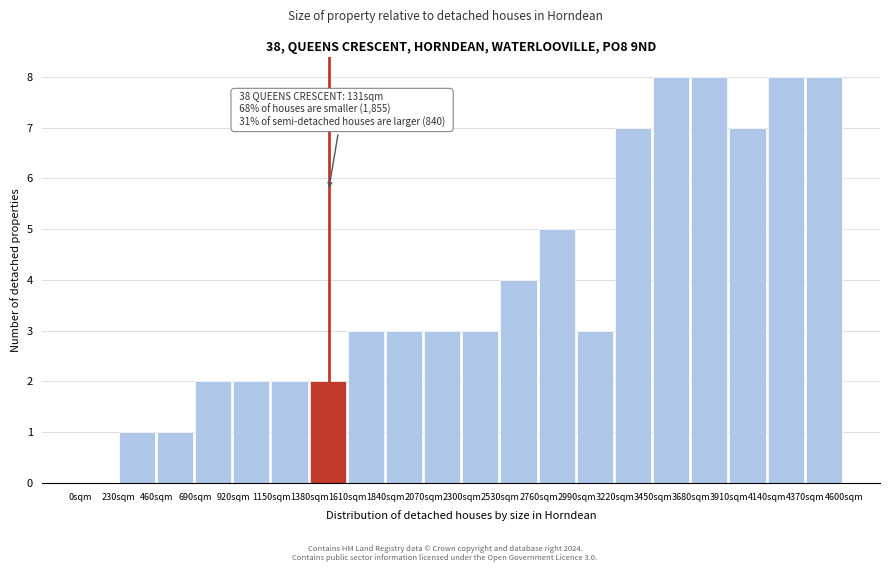

Reading left to right, what are all the values shown in this chart?

0sqm=0	230sqm=1	460sqm=1	690sqm=2	920sqm=2	1150sqm=2	1380sqm=2	1610sqm=3	1840sqm=3	2070sqm=3	2300sqm=3	2530sqm=4	2760sqm=5	2990sqm=3	3220sqm=7	3450sqm=8	3680sqm=8	3910sqm=7	4140sqm=8	4370sqm=8